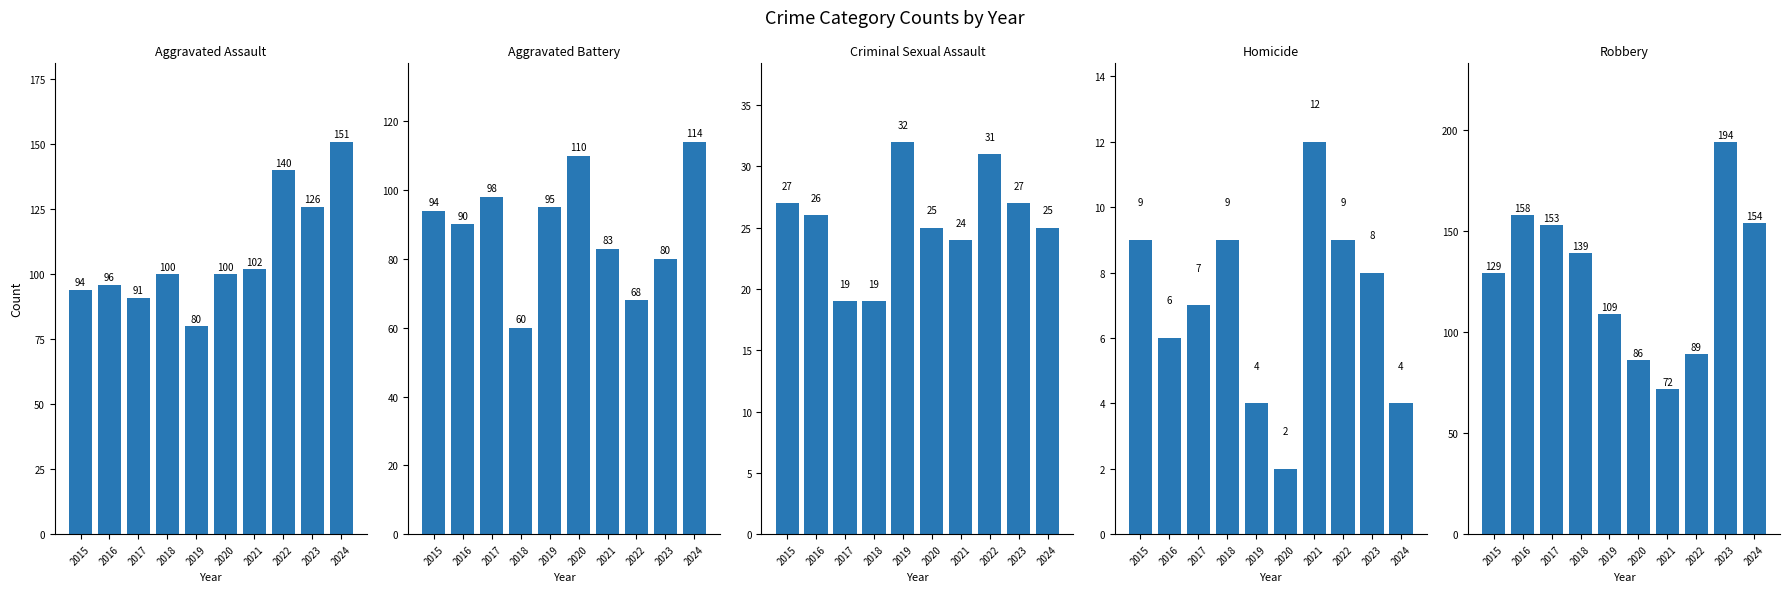

What is the difference between the second highest and second lowest values in the Criminal Sexual Assault series?

12